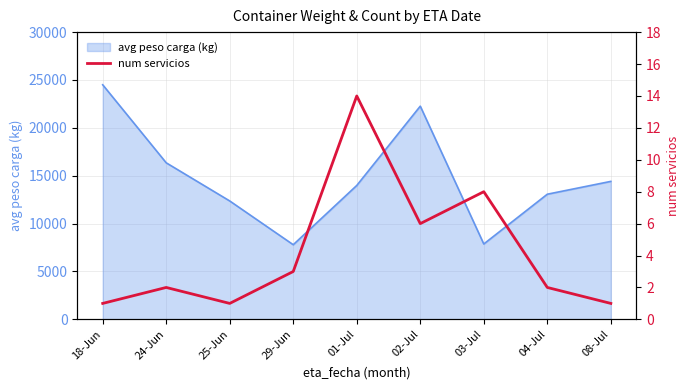

What is the smallest value displayed?

1